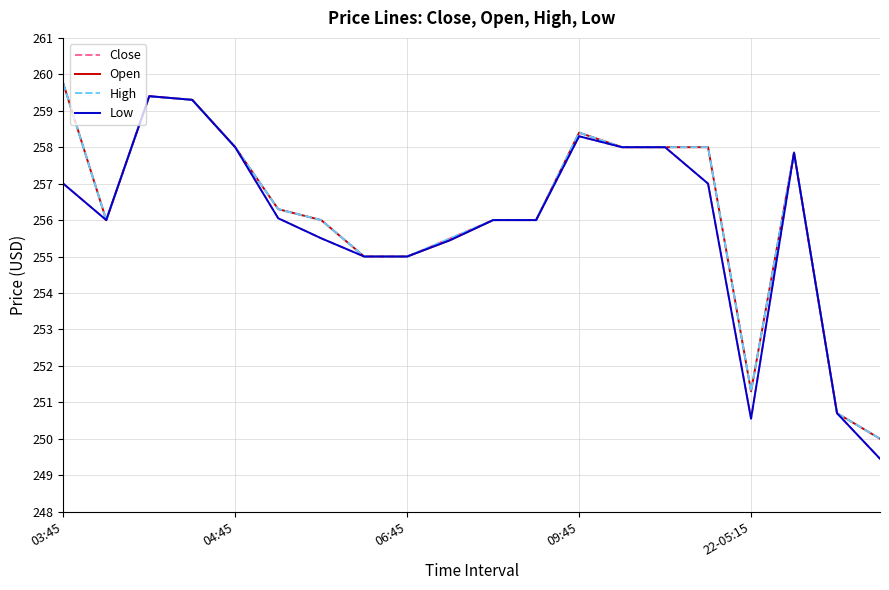

What is the smallest value displayed?

249.4